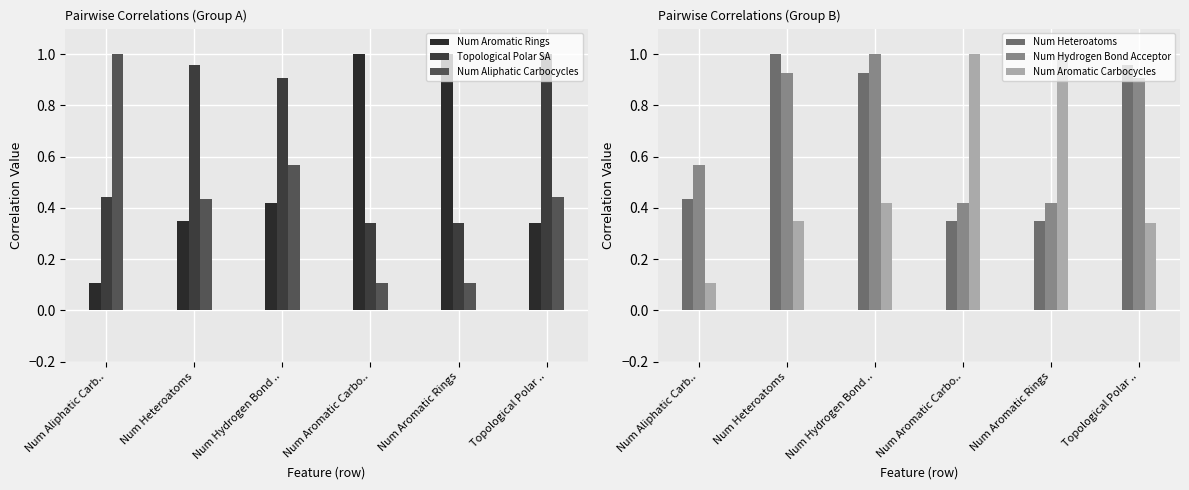

Which series has the largest total across all categories?

Num Hydrogen Bond Acceptor